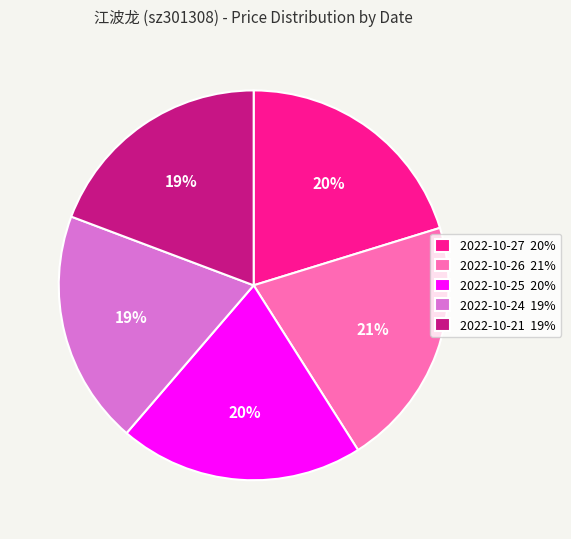

Is it true that 2022-10-26 is 34% of the pie?

False